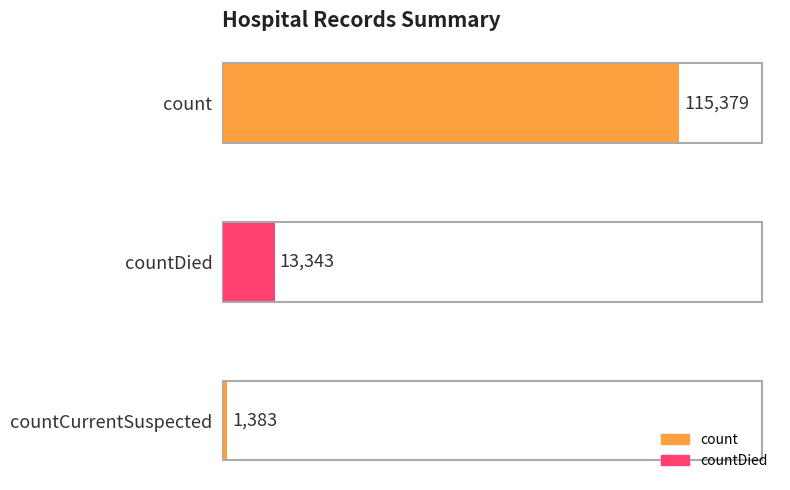

List the labels in order of value, largest first.

count, countDied, countCurrentSuspected